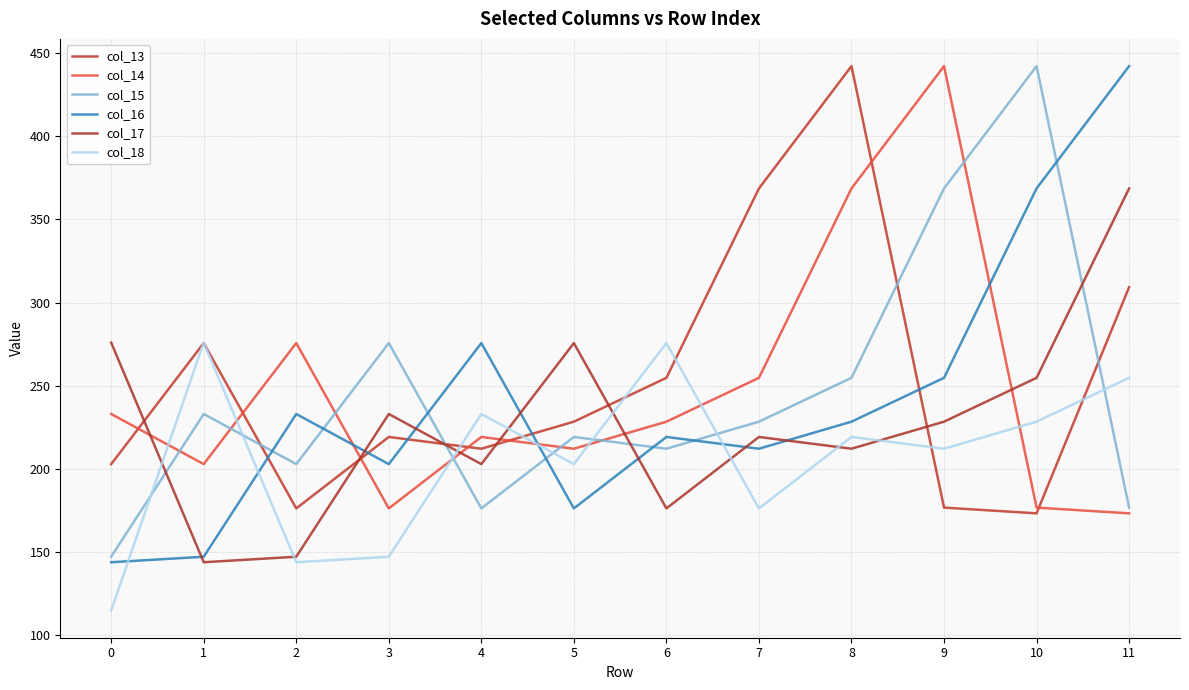

True or false: col_15 has more than 2 interior local peaks.

True